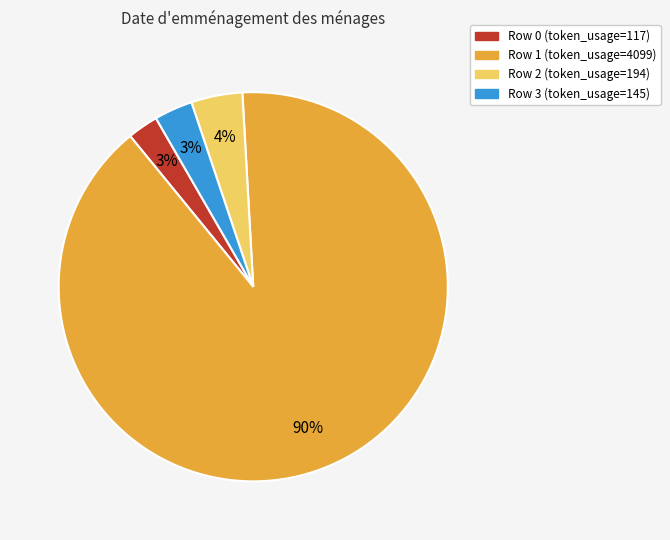

What is the majority slice?

Row 1